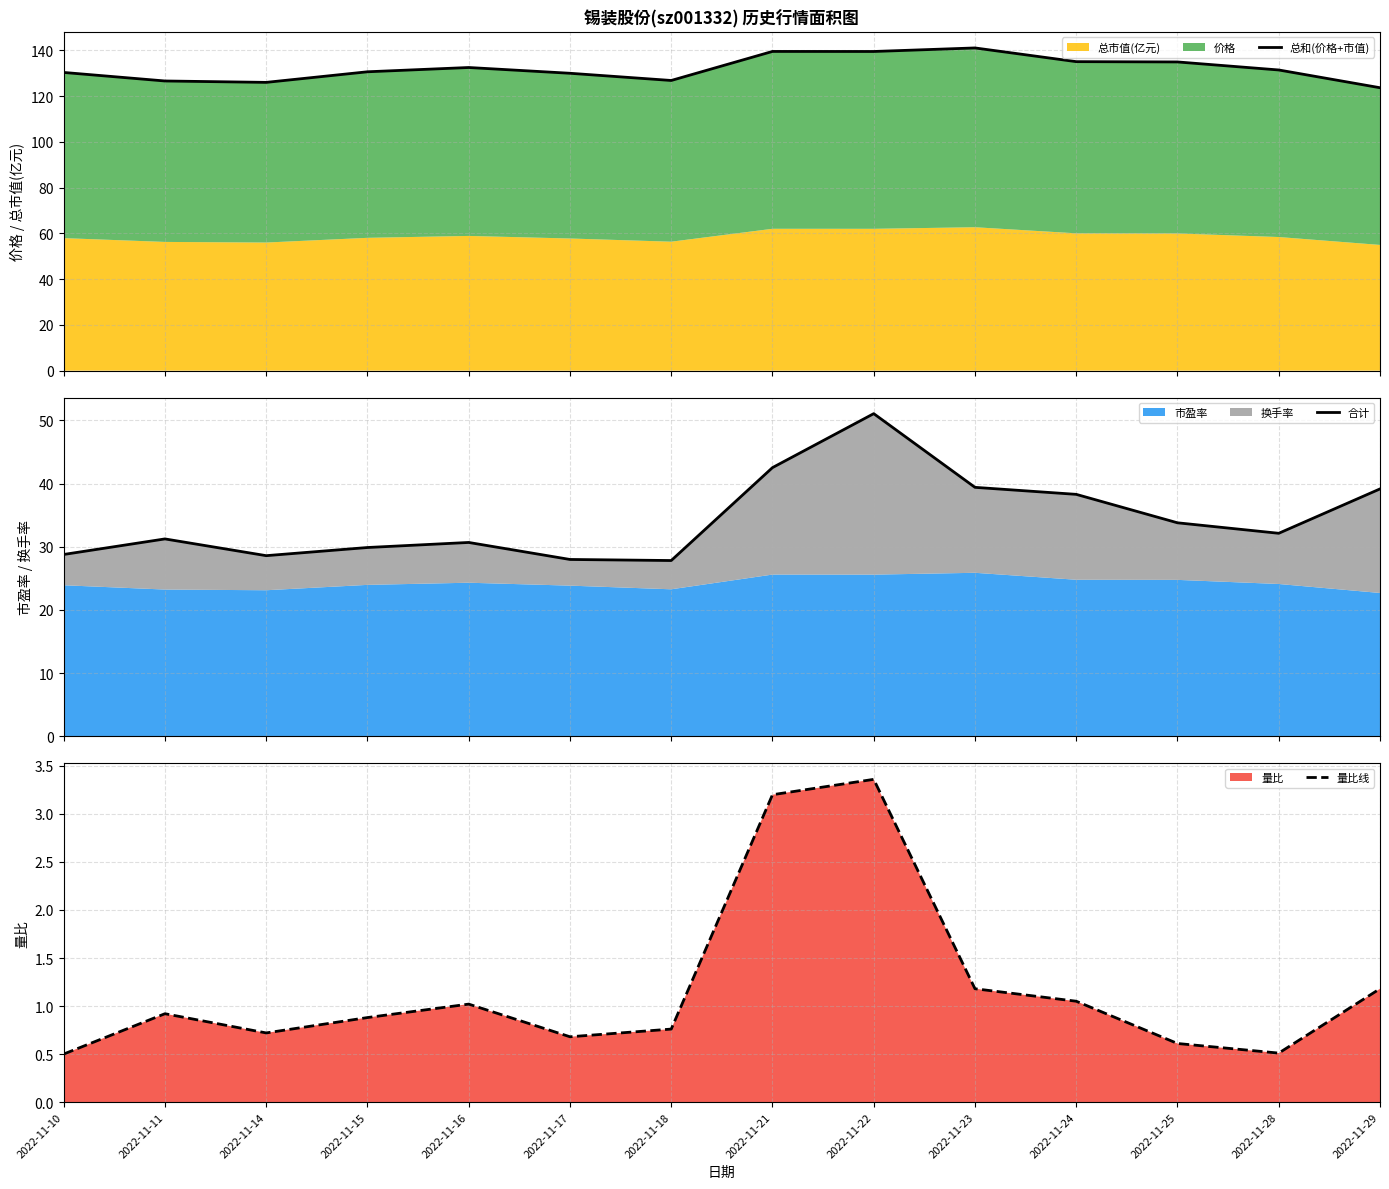

Which has a higher value, 2022-11-14 or 2022-11-21?

2022-11-21